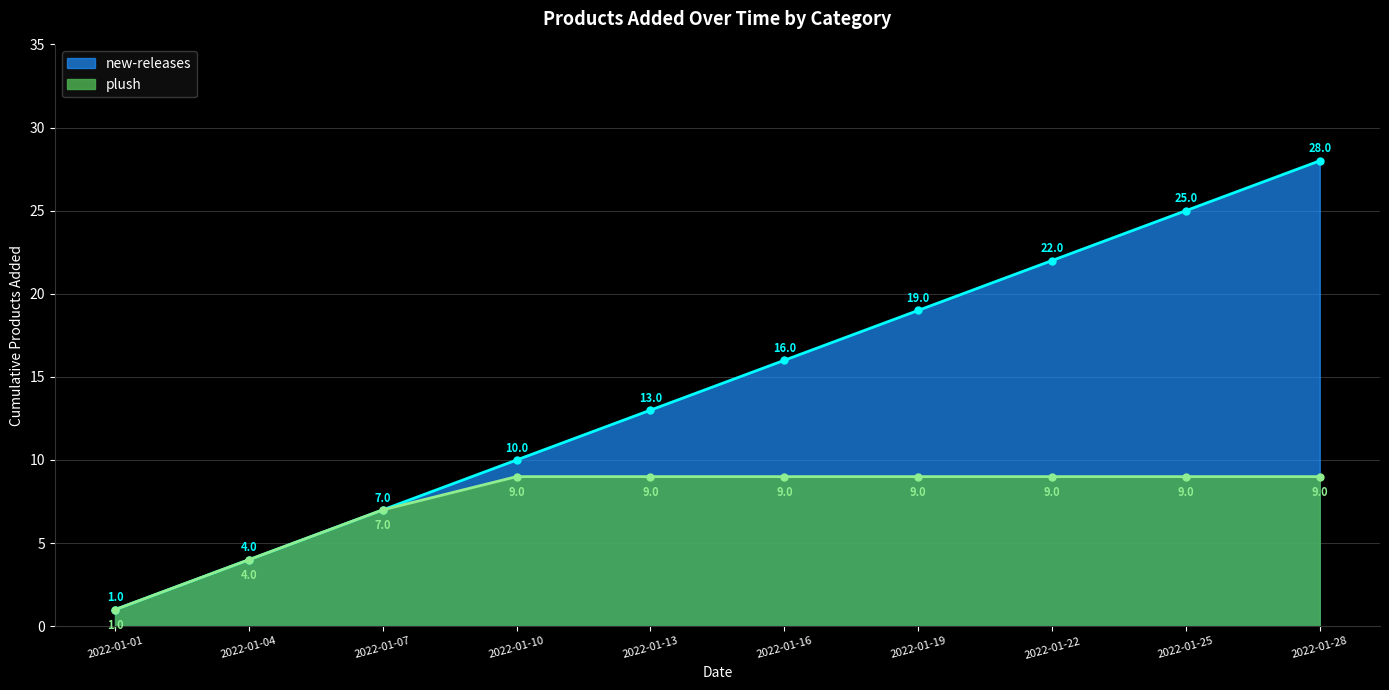

How many data points in plush are less than 9?

3